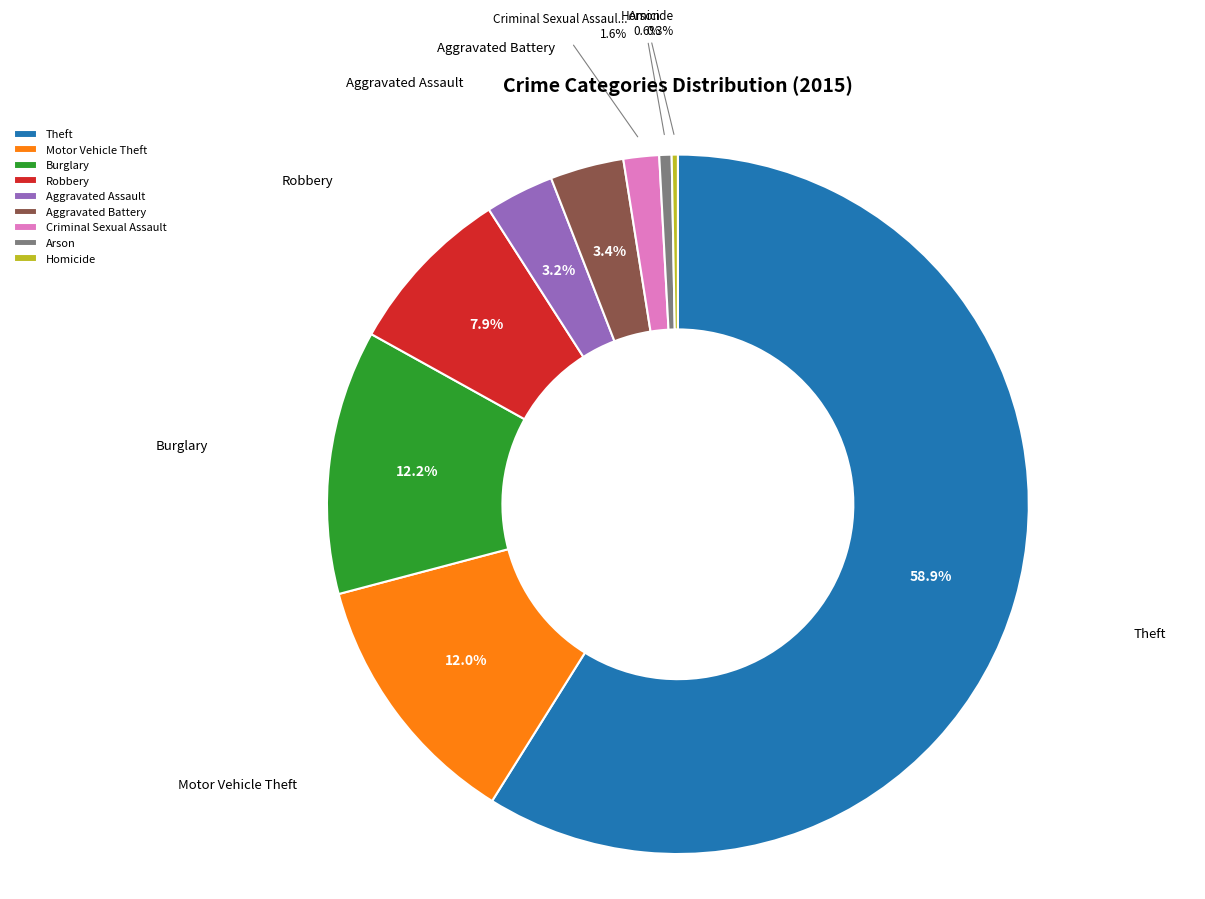

Does Theft account for over 50% of the chart?

Yes